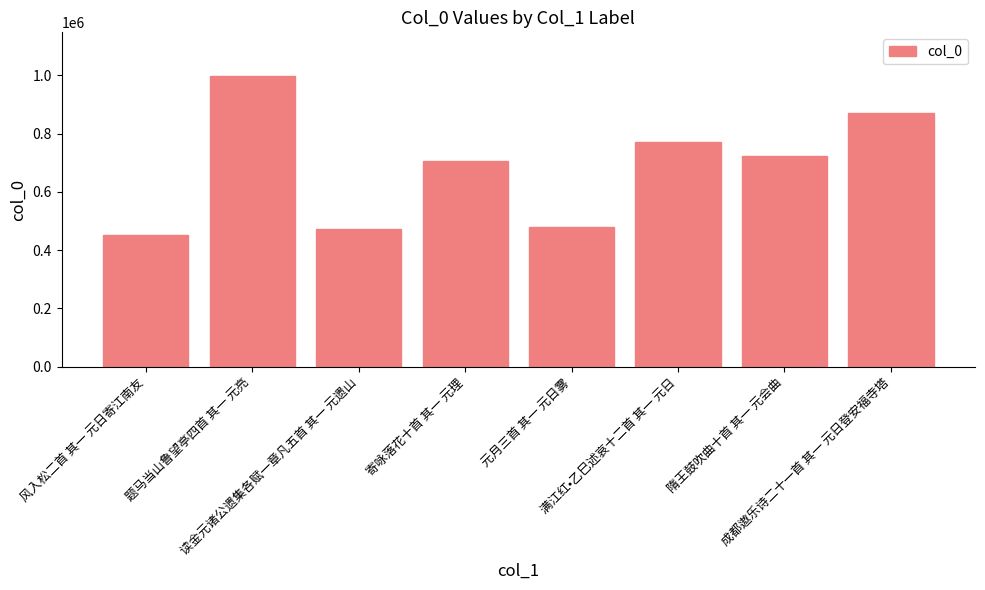

At which label does the data first exceed 724109?

题马当山鲁望亭四首 其一 元亮